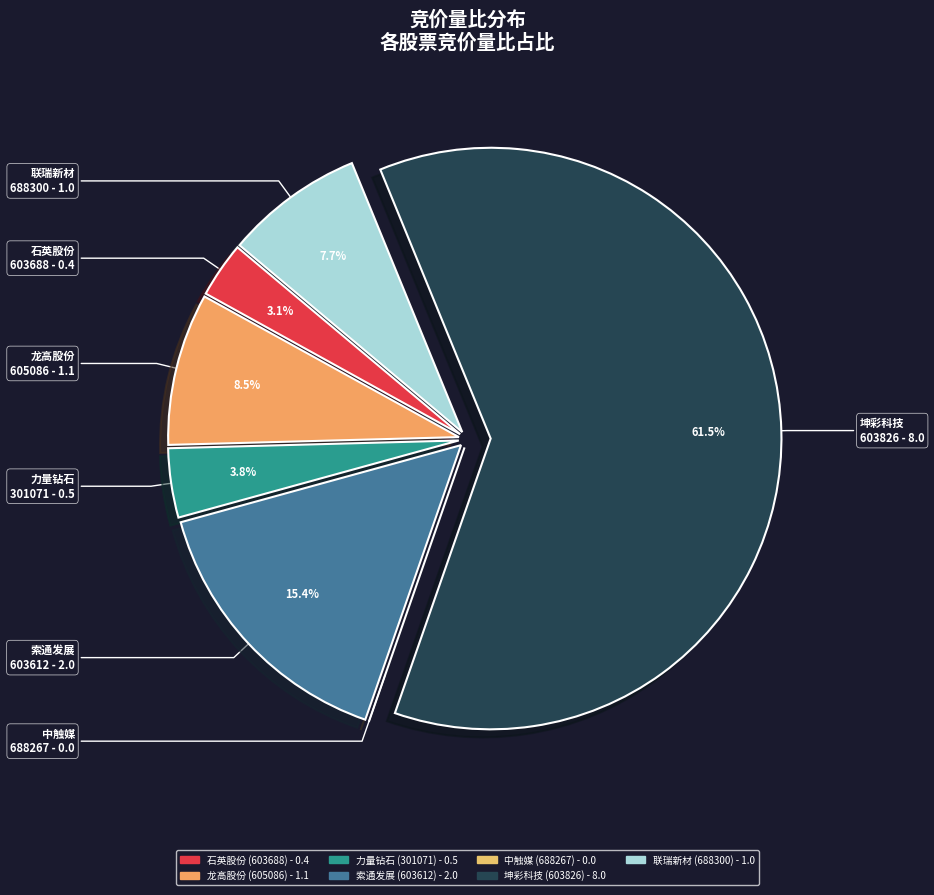

Which slice represents more than half of the pie?

603826